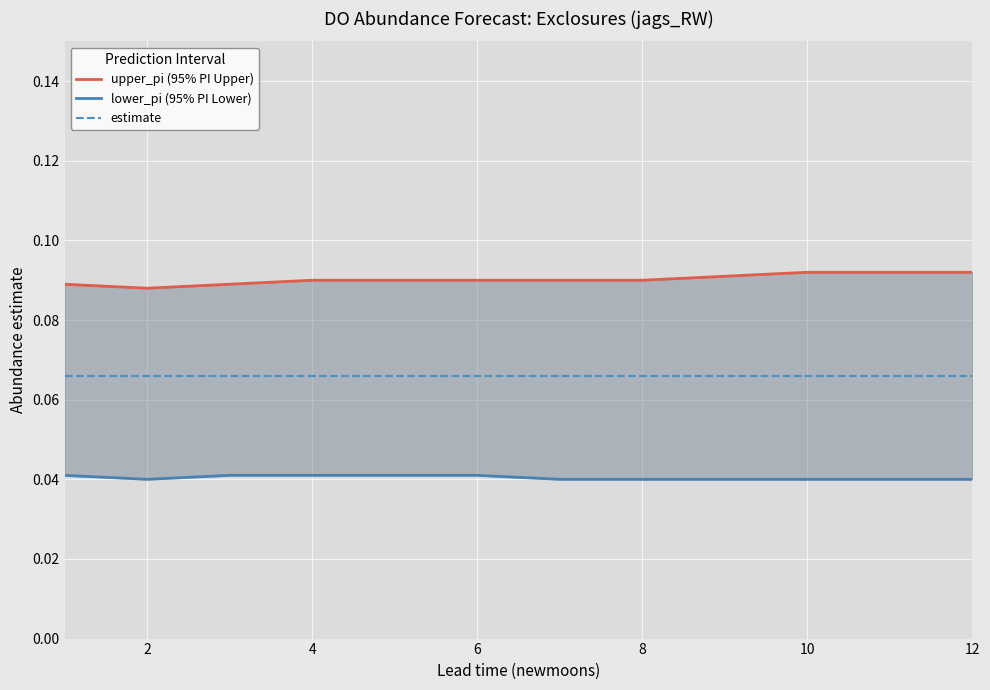

True or false: lower_pi (95% PI Lower) and upper_pi (95% PI Upper) cross at least once.

False